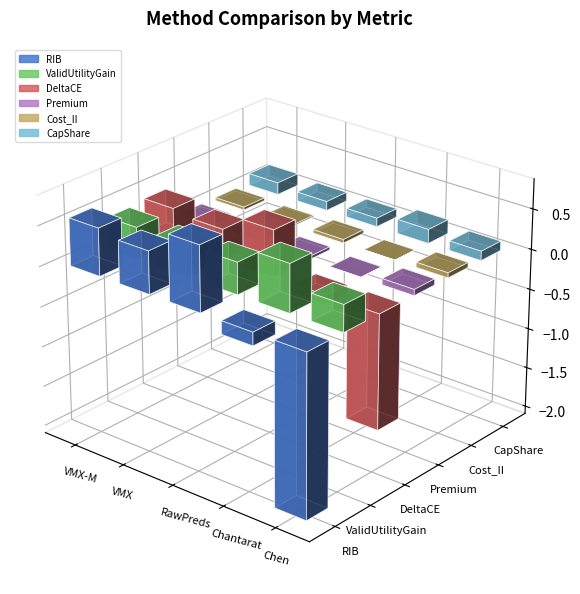

Reading left to right, list all the values displayed in this chart.

RIB: 0.6	0.5	0.8	-0.2	-2.0
ValidUtilityGain: 0.4	0.4	0.4	0.6	0.3
DeltaCE: 0.4	0.4	0.6	-0.1	-1.4
Premium: 0.0	0.0	0.0	0.0	0.1
Cost_II: 0.0	0.0	0.0	0.0	0.1
CapShare: 0.1	0.1	0.1	0.2	0.1